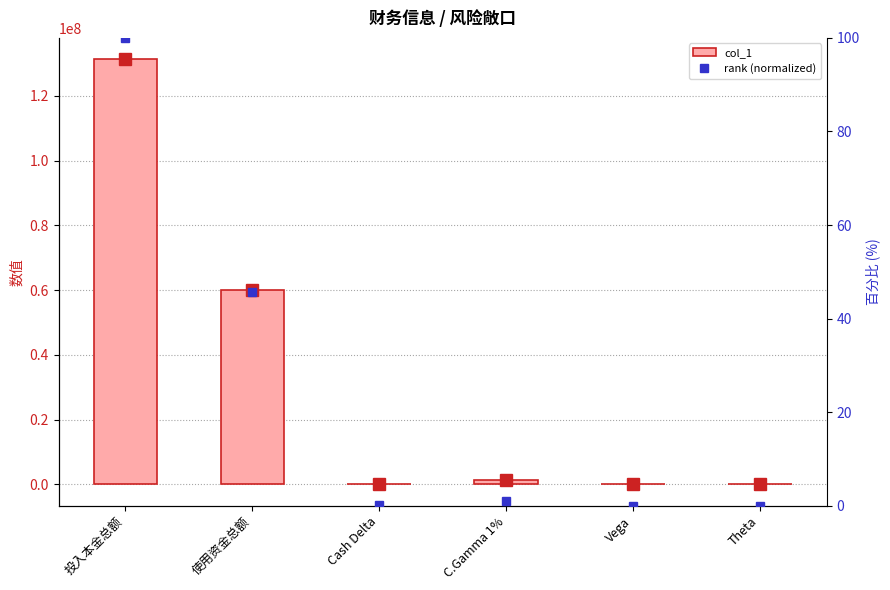

What is the total value across all series at 投入本金总额?

131310486.2